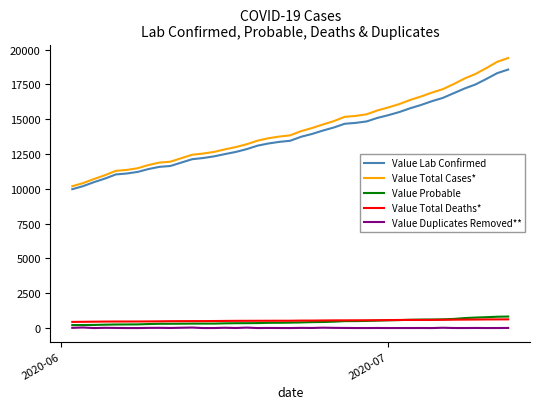

True or false: Value Total Cases* and Value Total Deaths* cross at least once.

False